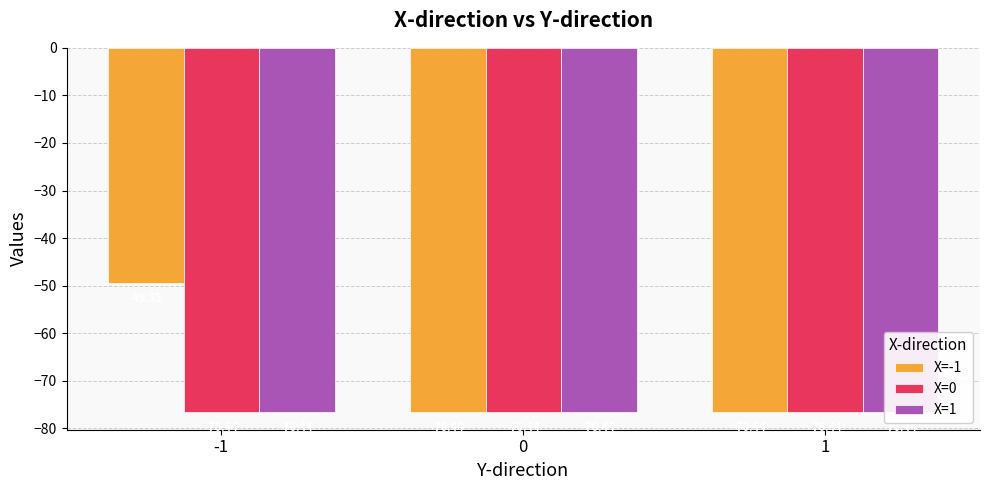

Reading right to left, what are all the values shown in this chart?

X=-1: 1=-76.4	0=-76.4	-1=-49.4
X=0: 1=-76.4	0=-76.4	-1=-76.4
X=1: 1=-76.4	0=-76.4	-1=-76.4